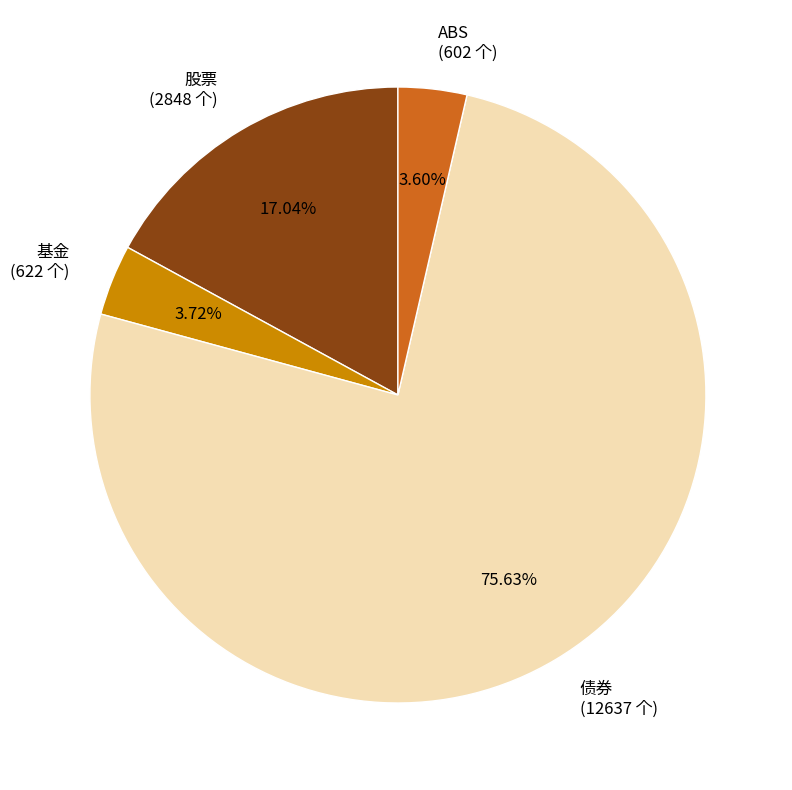

What is the ratio of the value at 股票 to the value at 债券?

0.2